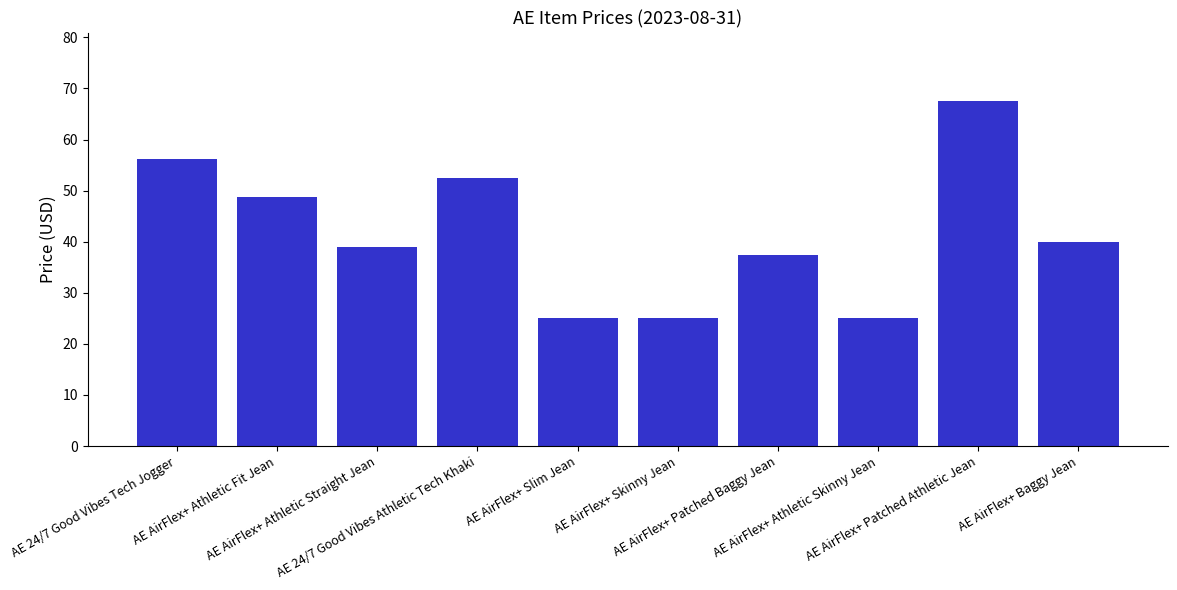

Approximately how many times larger is the value at AE AirFlex+ Athletic Fit Jean compared to AE AirFlex+ Patched Athletic Jean?

0.7